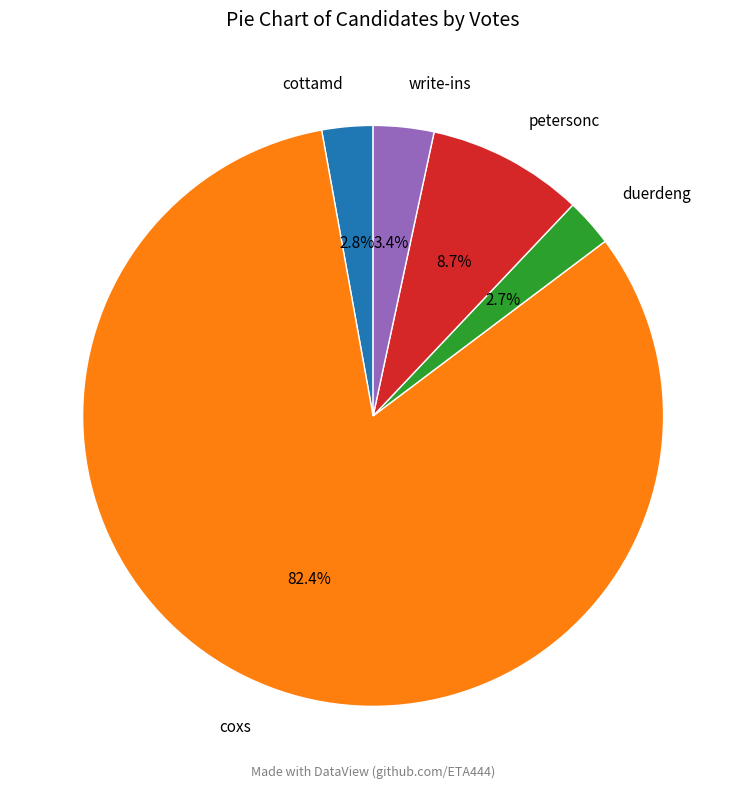

Is there any slice that represents more than half of the pie?

Yes